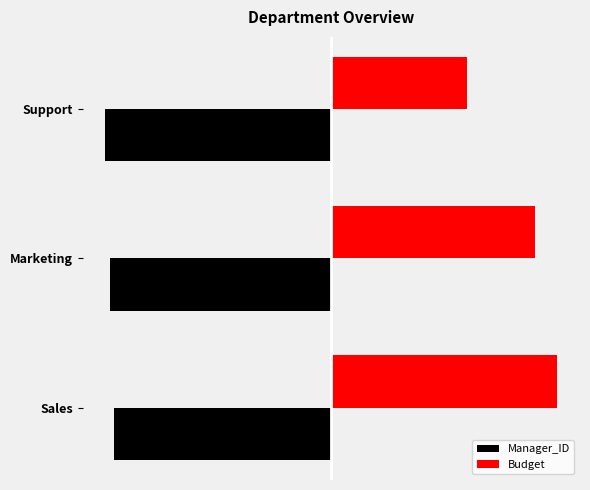

What are all the series names shown in the legend?

Manager_ID, Budget